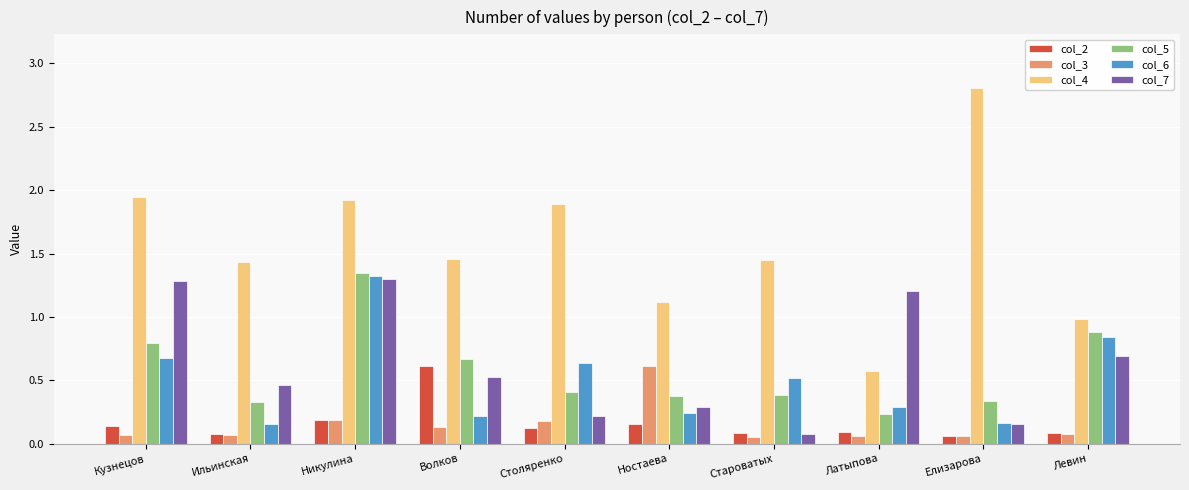

The col_5 series shows 0.4 at Латыпова. True or false?

False